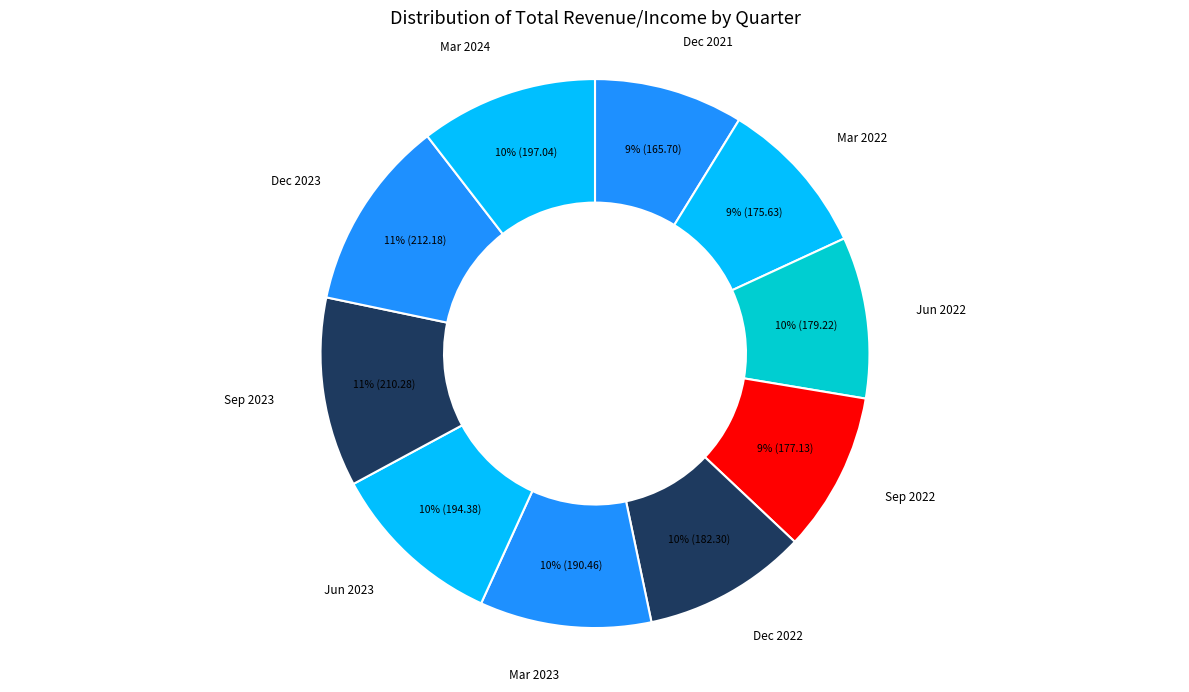

How many slices are in this pie chart?

10